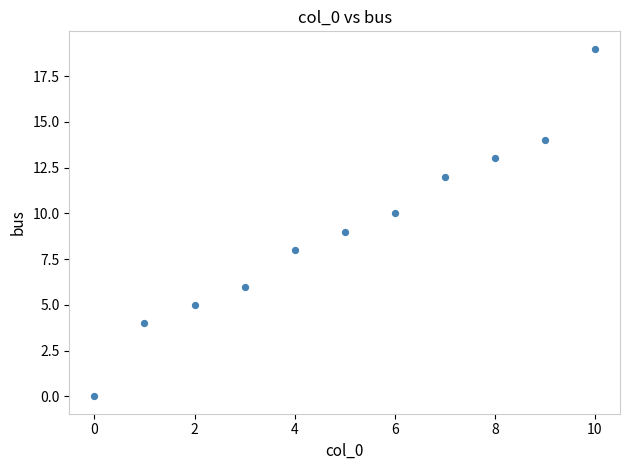

What is the average Y value?

9